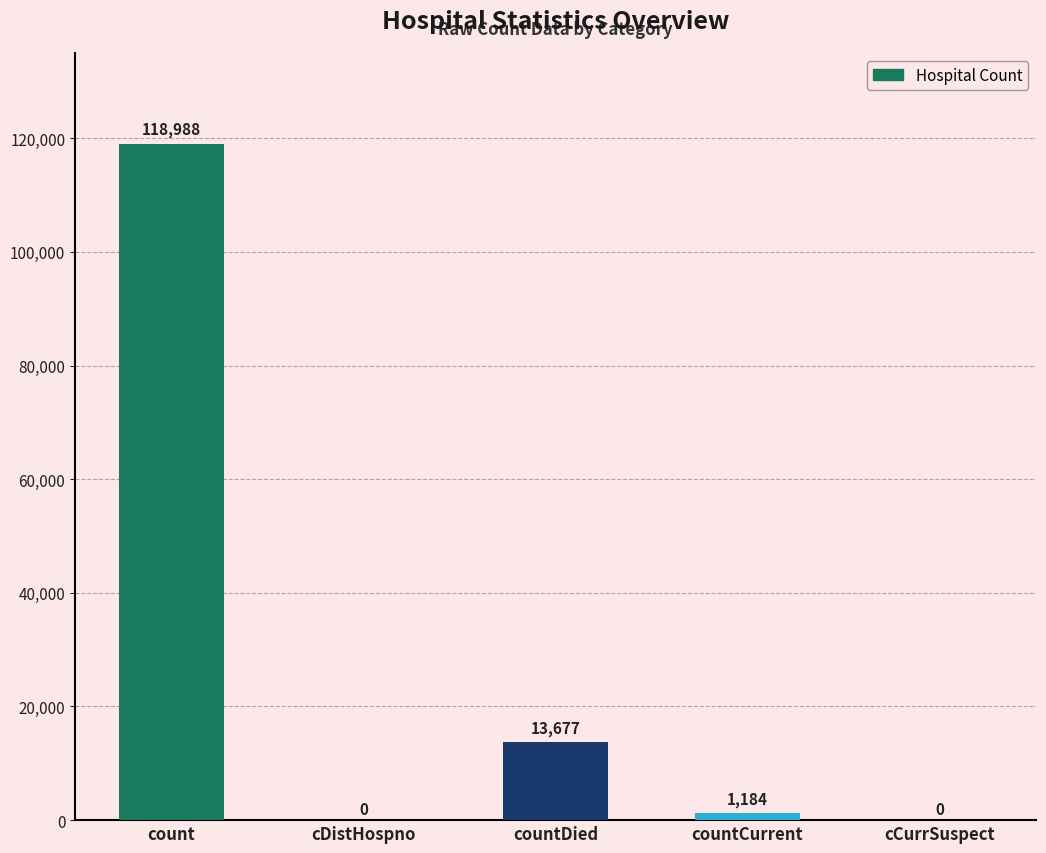

Between countCurrent and countDied, which is larger?

countDied